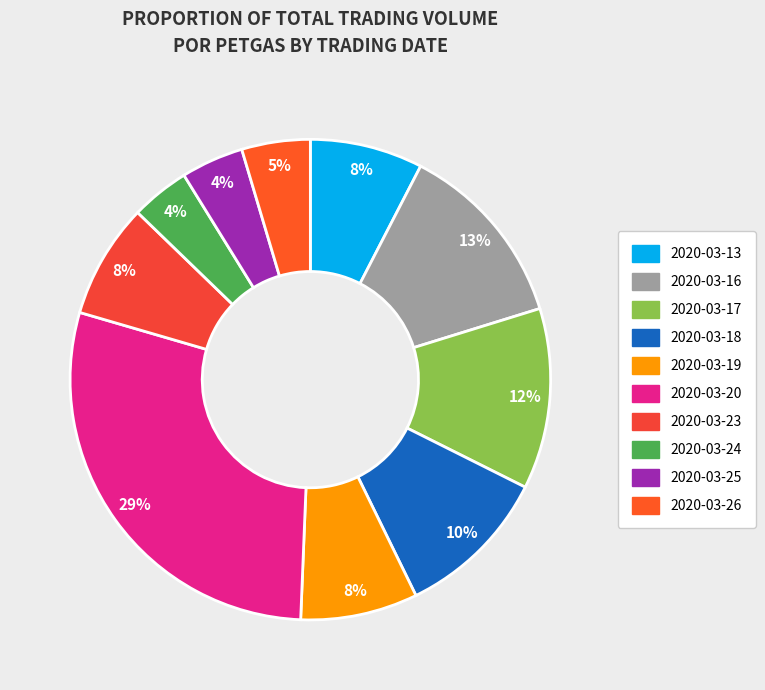

Count the number of slices in the pie.

10